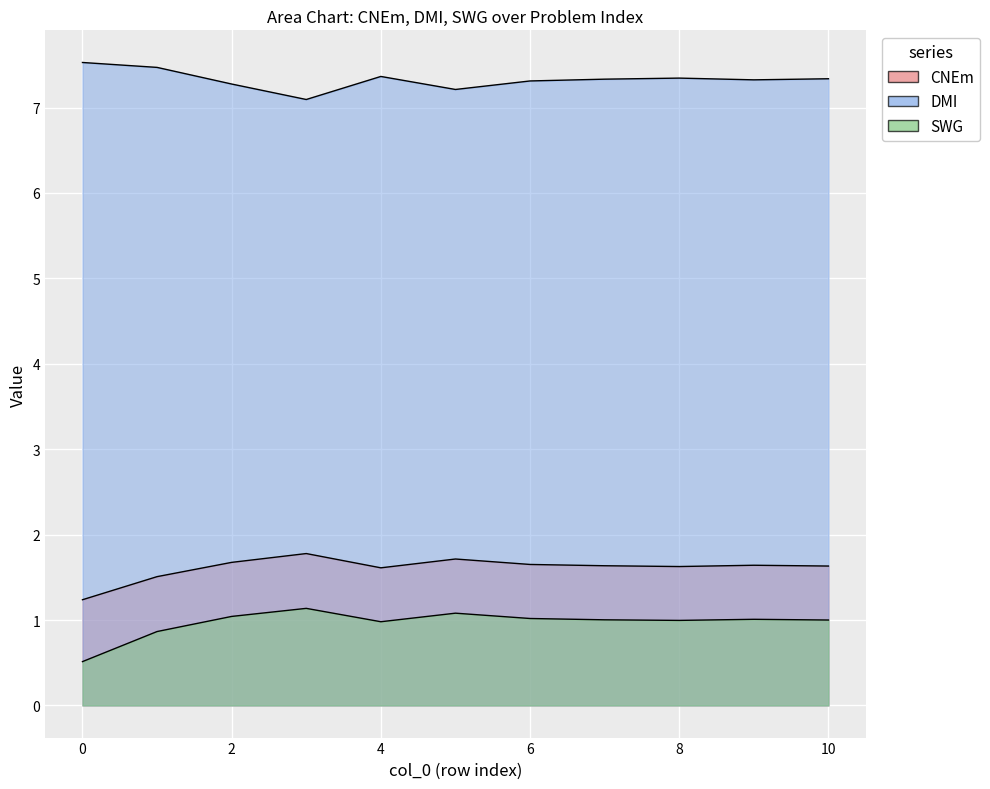

What is the value of the SWG point at the 4th from the left?

1.1